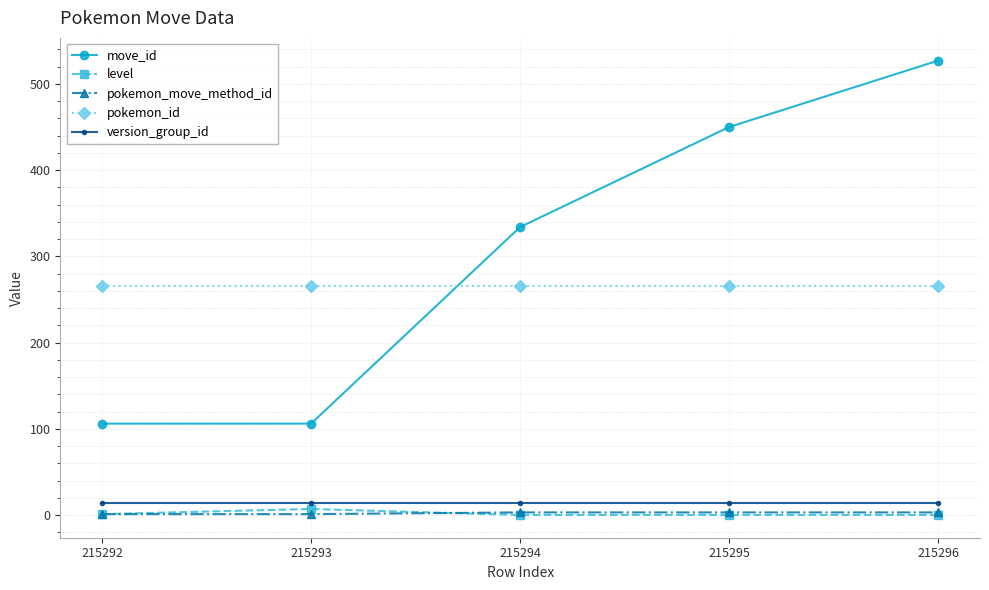

True or false: pokemon_id has a value of 396 at 215293.

False